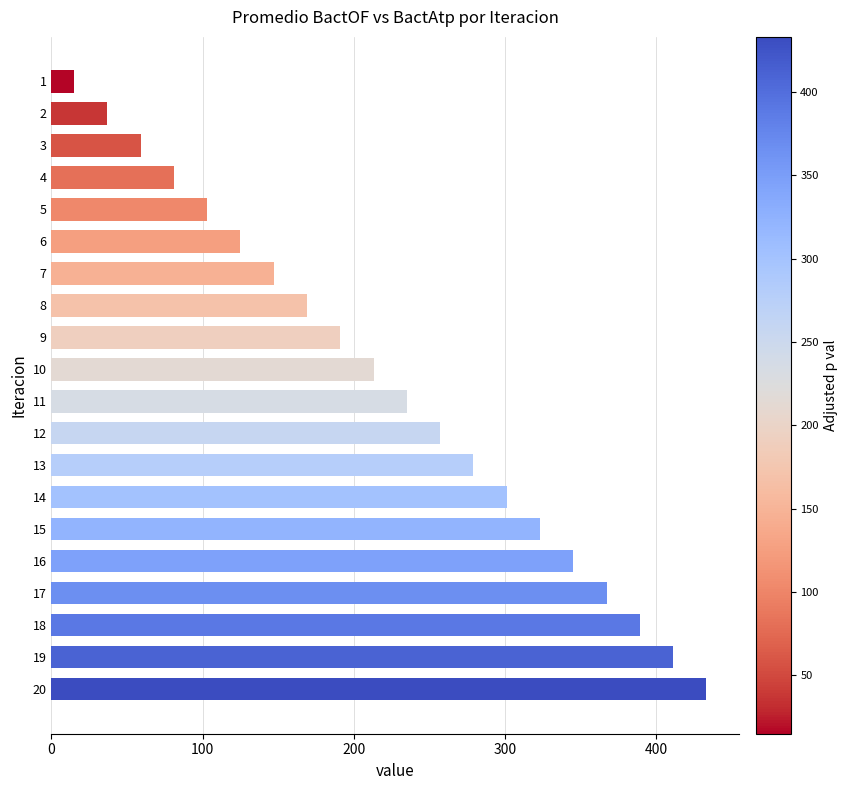

List the labels in order of value, largest first.

20, 19, 18, 17, 16, 15, 14, 13, 12, 11, 10, 9, 8, 7, 6, 5, 4, 3, 2, 1